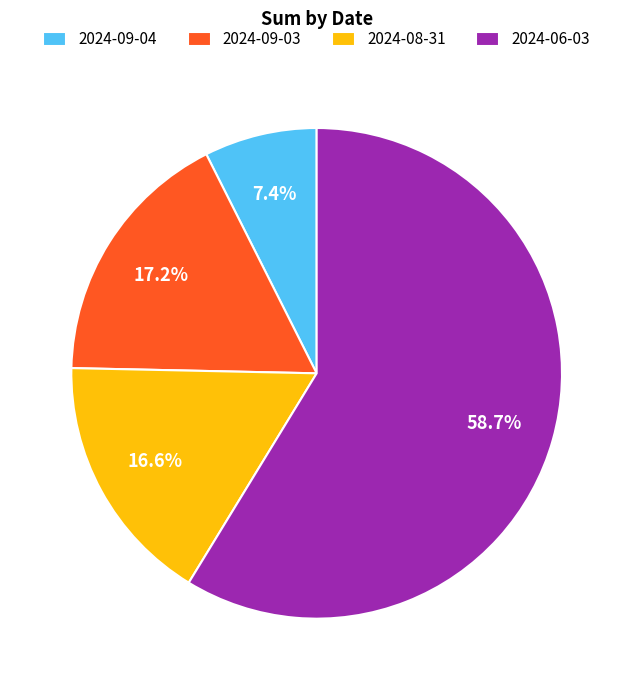

To the nearest percent, what portion does 2024-09-03 represent?

17%